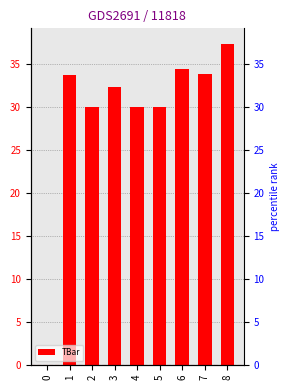

What is the sum of all values?

261.8